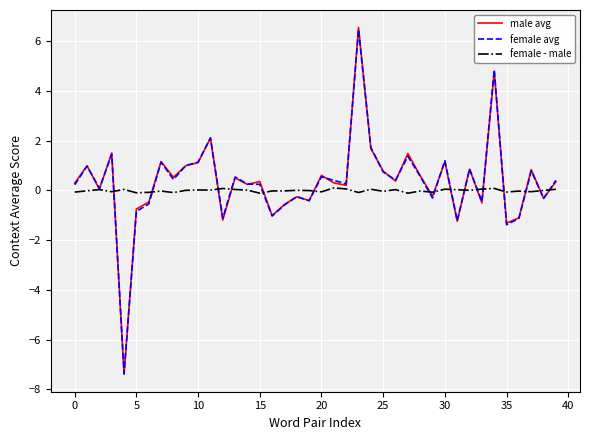

Which series has the widest spread of values?

male avg